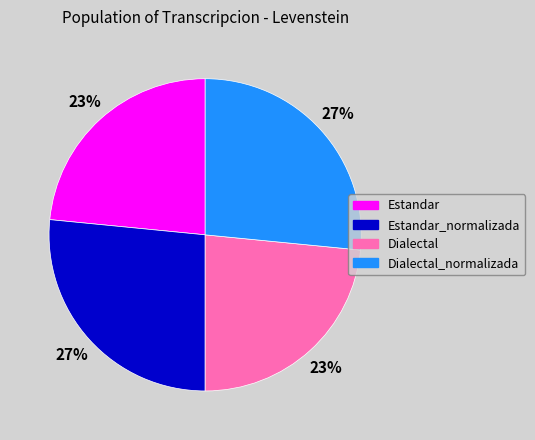

To the nearest percent, what percentage of the pie is Dialectal?

23%